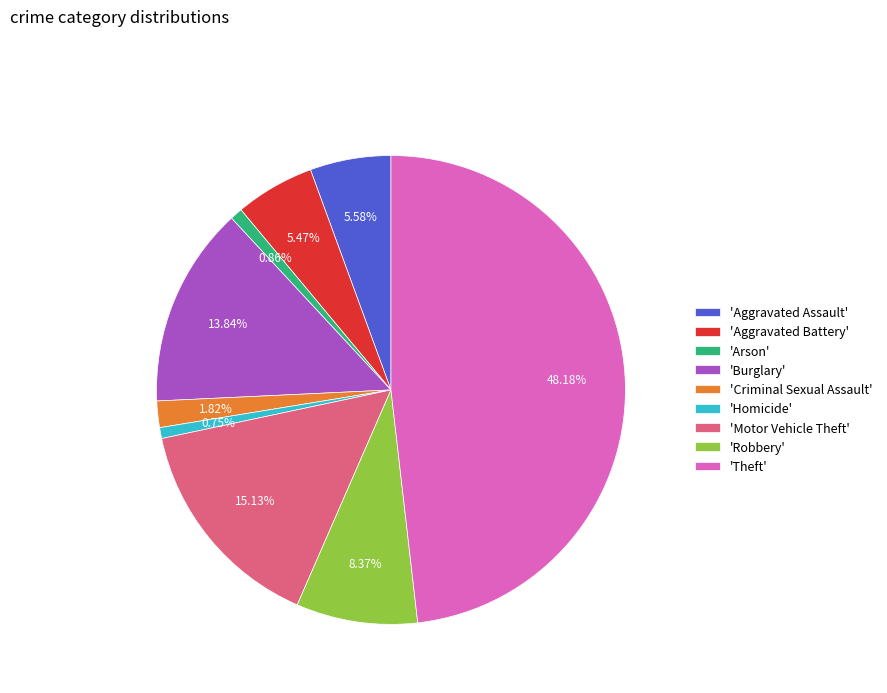

Is the sum of 'Arson' and 'Theft' greater than half?

No